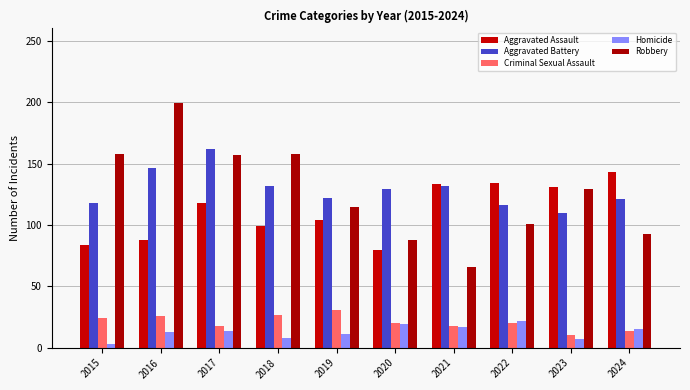

The Aggravated Battery series shows 167 at 2019. True or false?

False